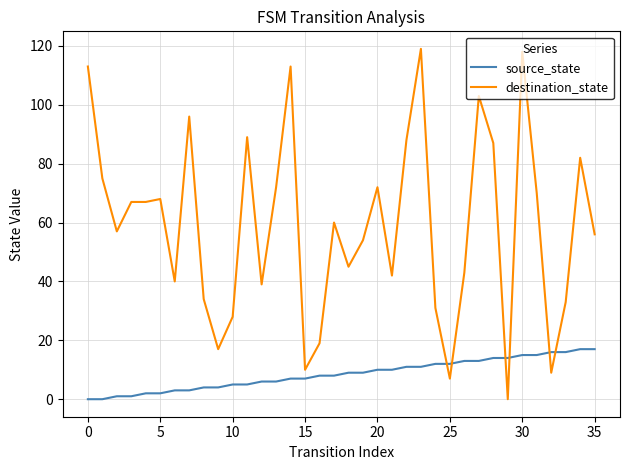

What is the difference between the maximum and minimum values in the destination_state series?

119